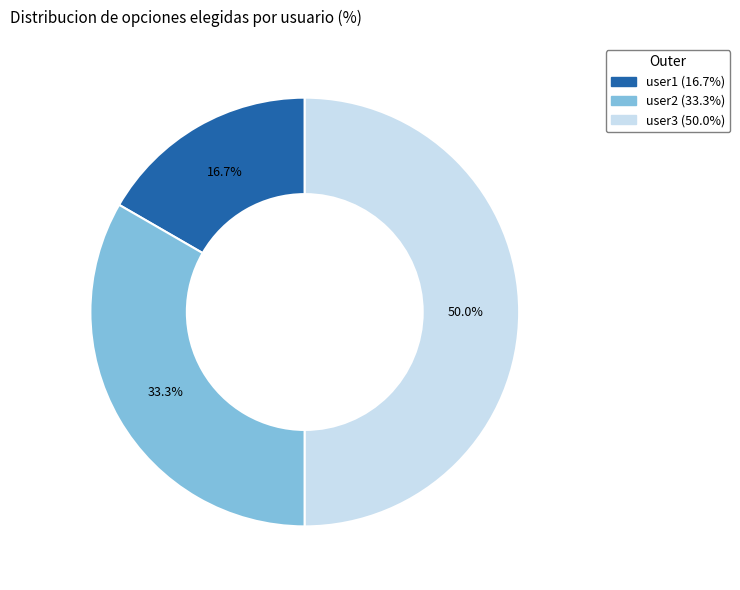

To the nearest percent, what is the difference between the user3 and user2 slice percentages?

17%